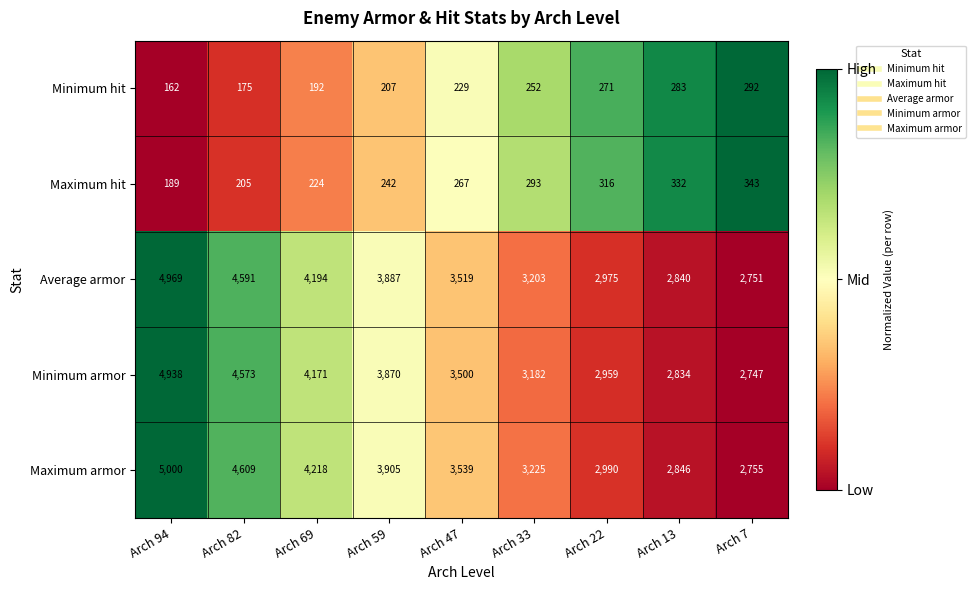

Is it true that Average armor equals 4194 at Arch 69?

True